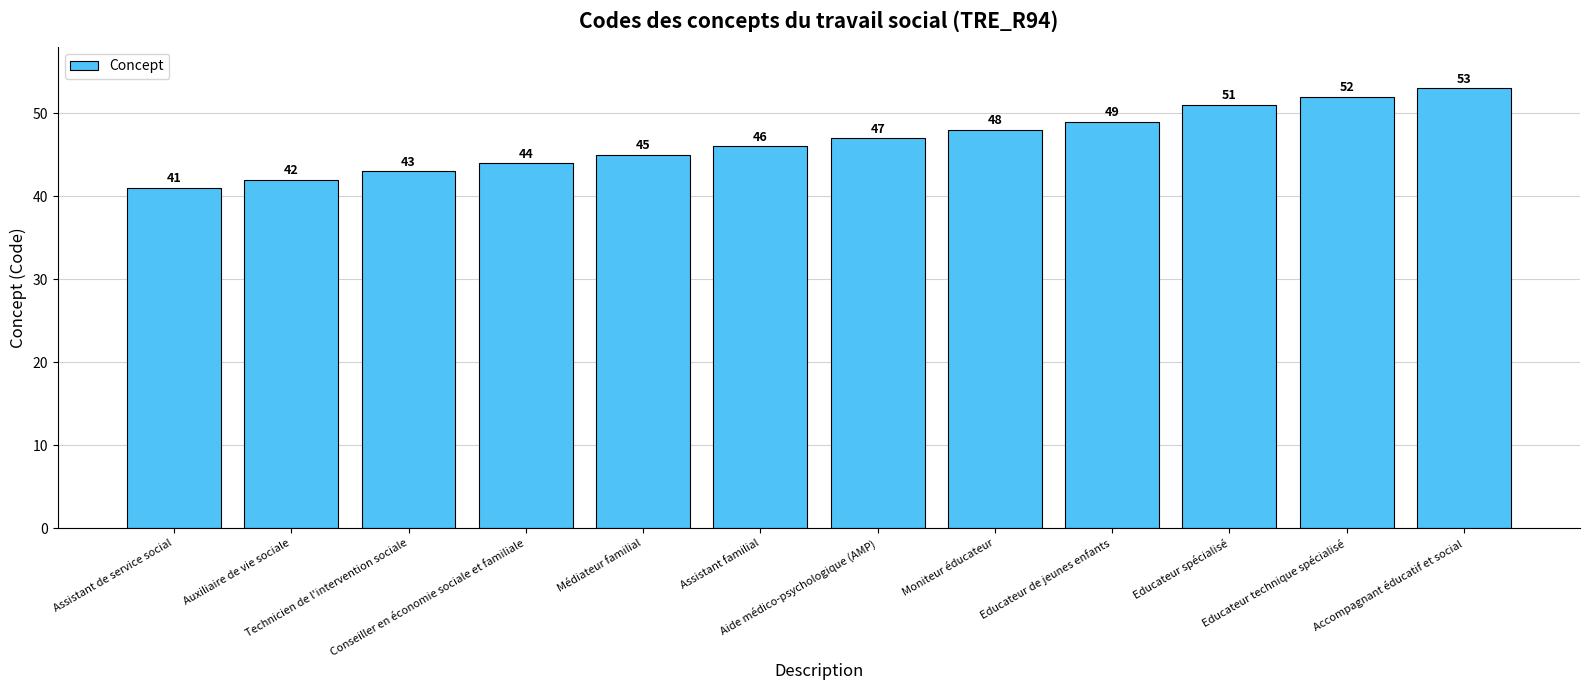

Which has a higher value, Médiateur familial or Auxiliaire de vie sociale?

Médiateur familial